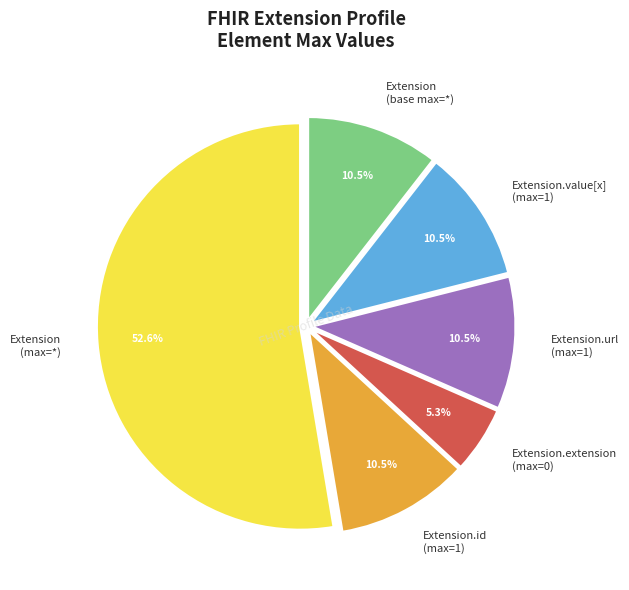

Is there a majority slice in this chart?

Yes